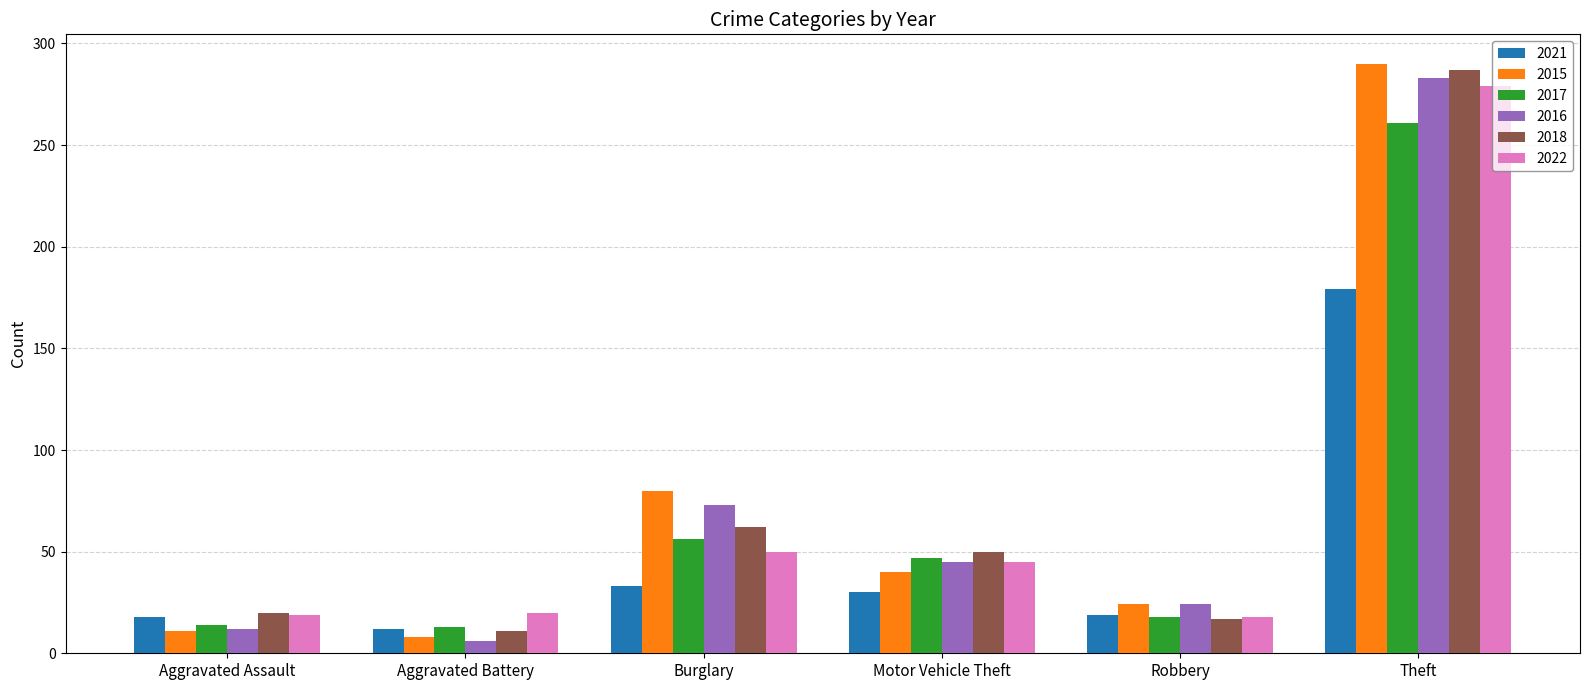

Are the bars horizontal?

No